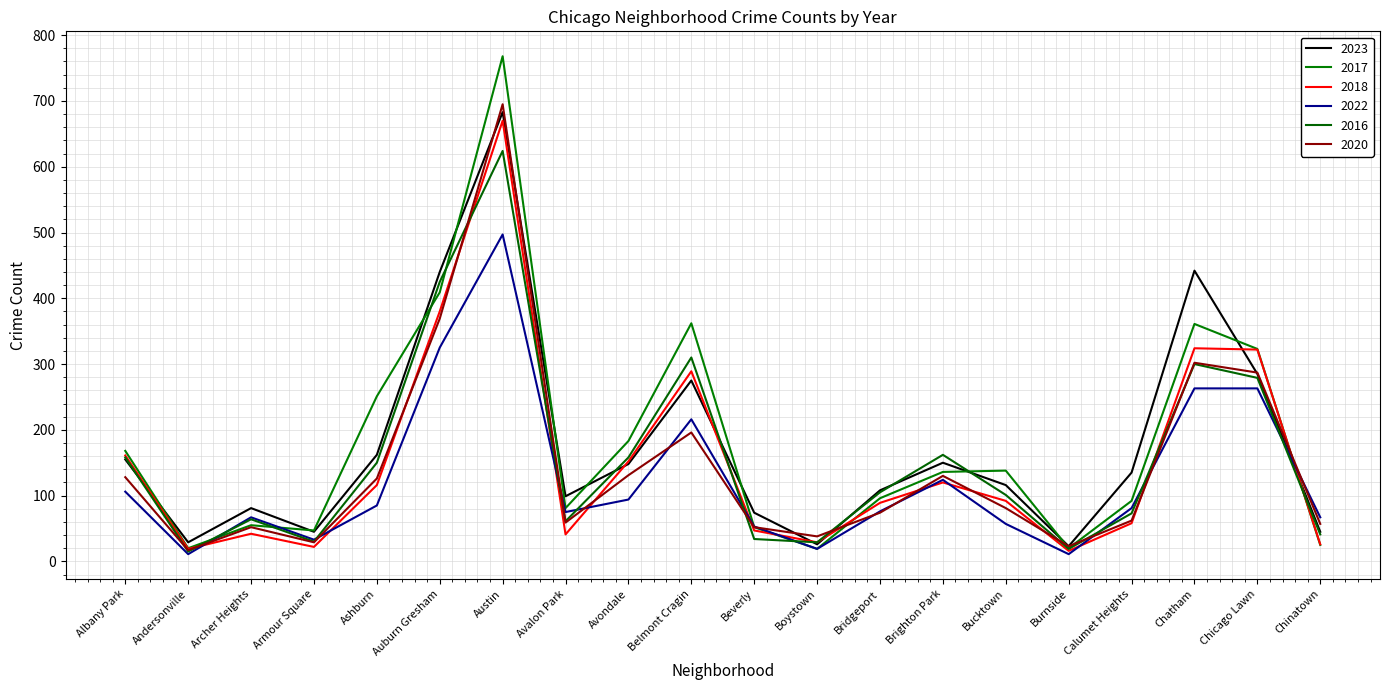

Is this an area chart (filled region under the line)?

No